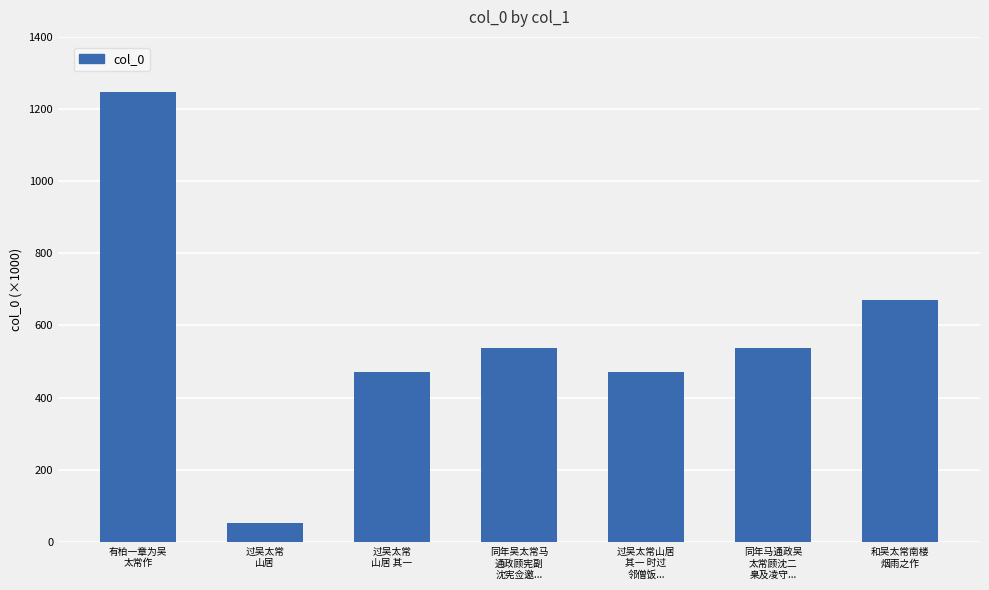

At which category does the chart reach its minimum across all series?

过吴太常
山居